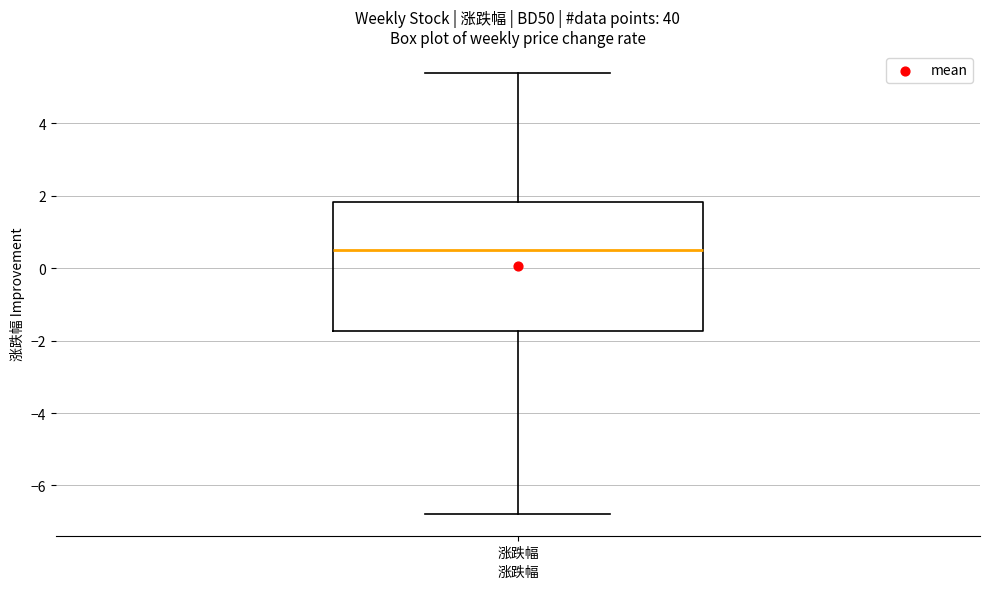

Where does the lower whisker of the box for 涨跌幅 end on the y-axis? The values are not printed on the chart, so give them approximately, as read against the axis.

-6.8